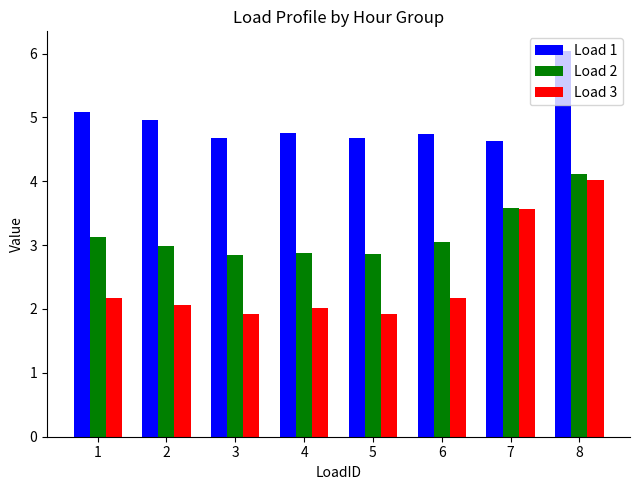

List the series in order of their overall mean, lowest first.

Load 3, Load 2, Load 1